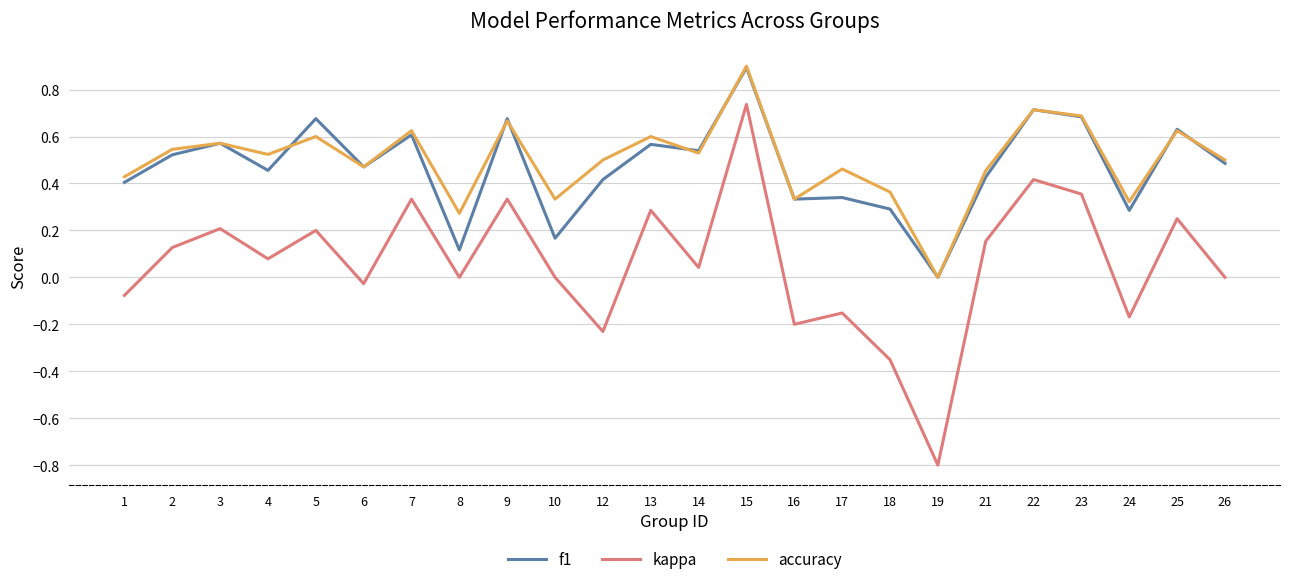

True or false: f1 and kappa cross at least once.

False